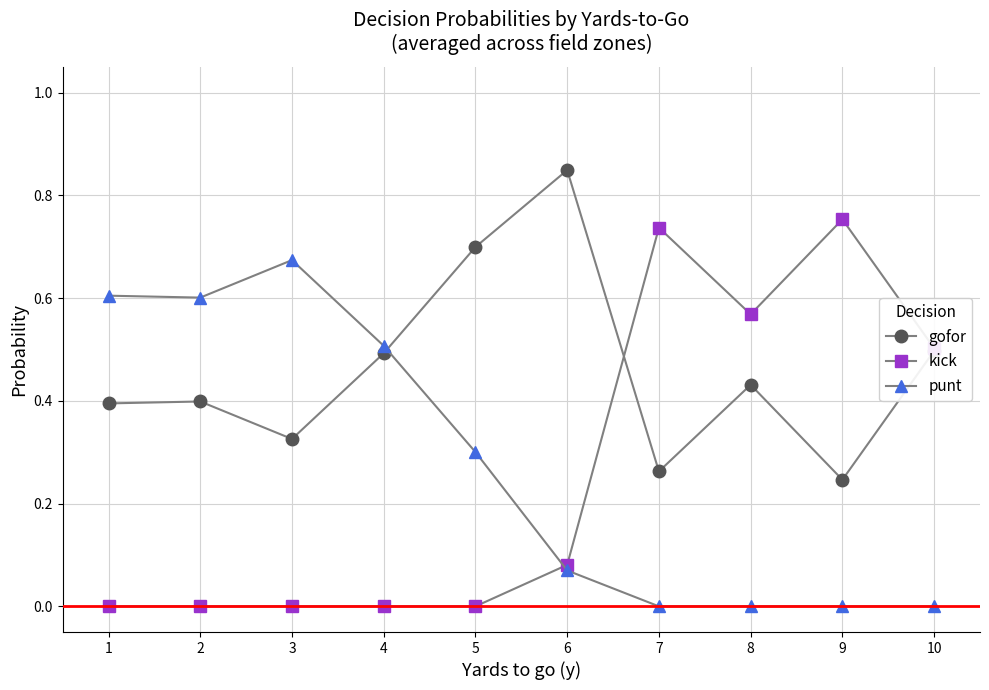

Is it true that kick equals -0.5 at 4?

False